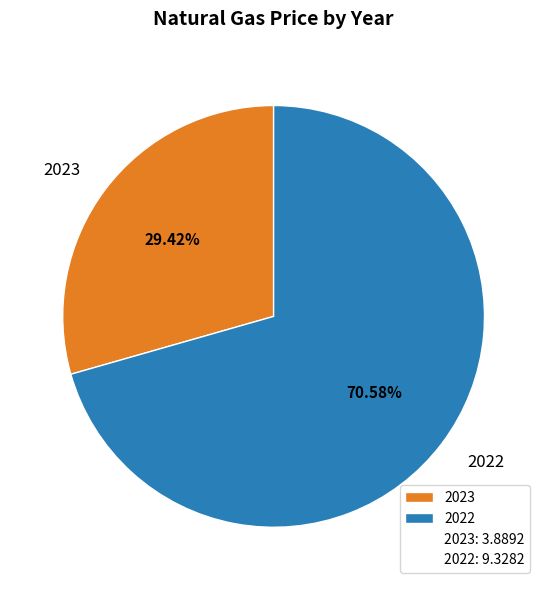

Approximately how many times larger is the value at 2023 compared to 2022?

0.4